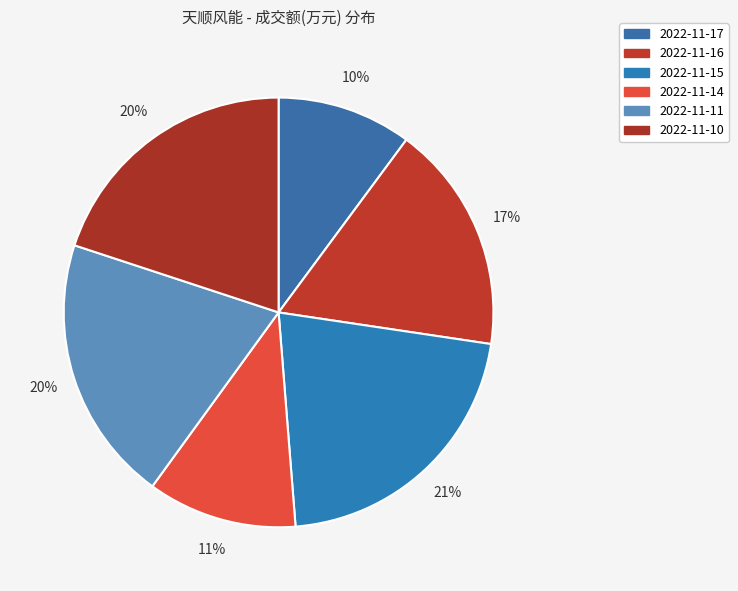

Which slice is the smallest?

2022-11-17